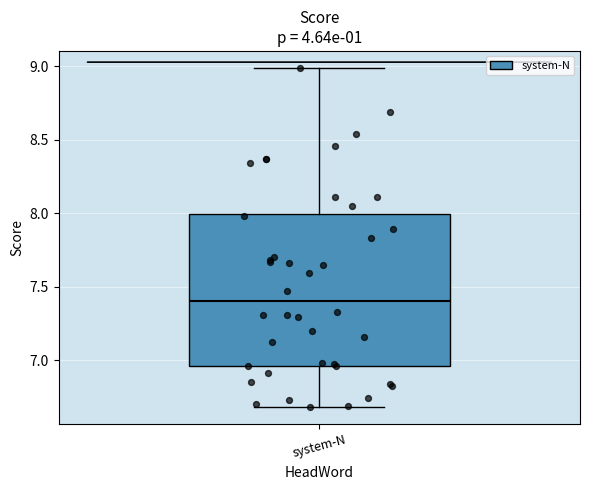

Where does the lower whisker of the box for system-N end on the y-axis? The values are not printed on the chart, so give them approximately, as read against the axis.

6.70